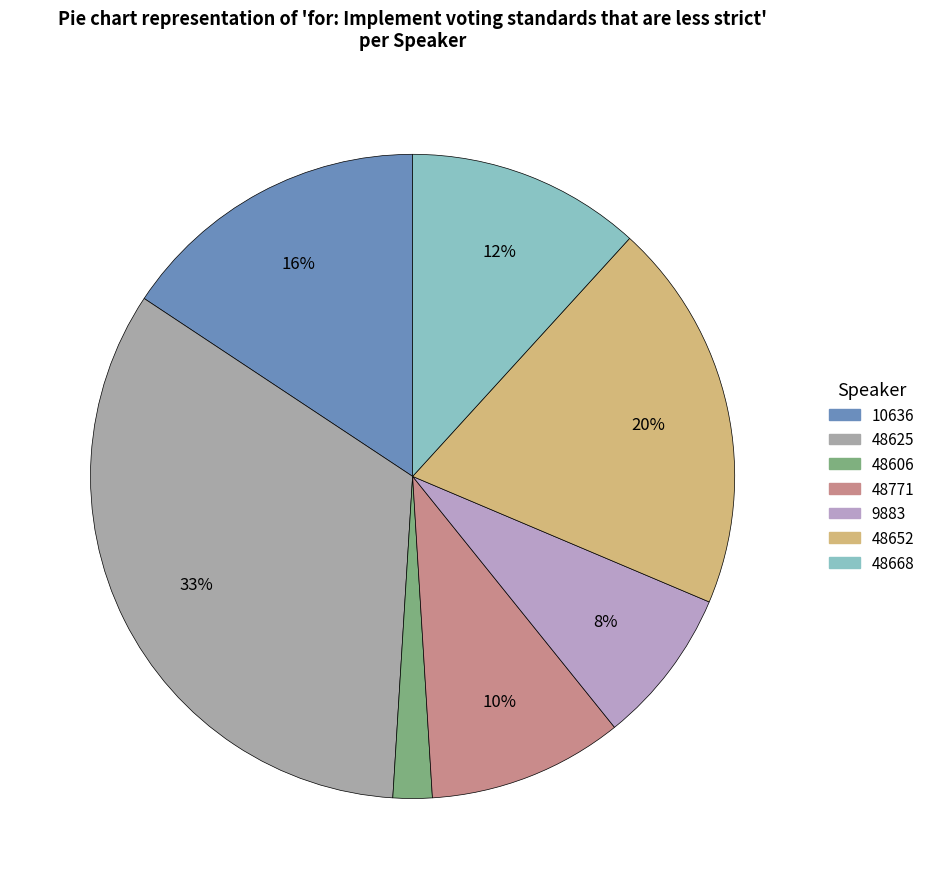

Which category has the smallest portion of the pie?

48606